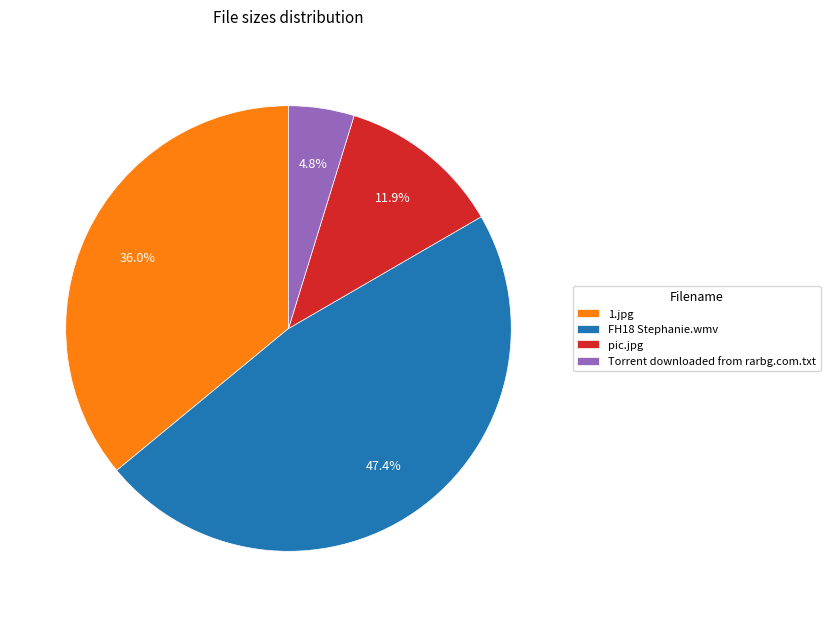

Which slice is the largest?

FH18 Stephanie.wmv